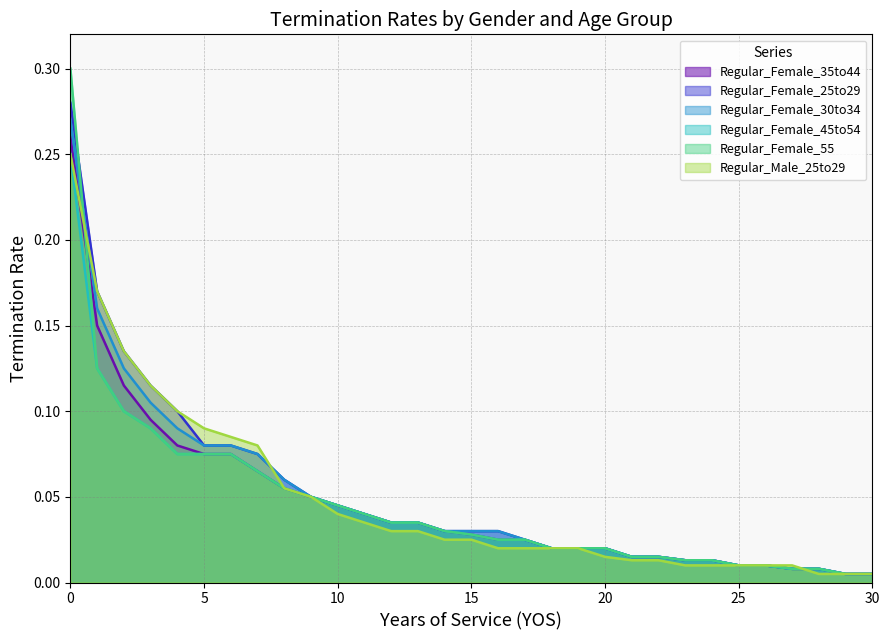

Between 3 and 25, which series saw the biggest shift?

Regular_Female_25to29